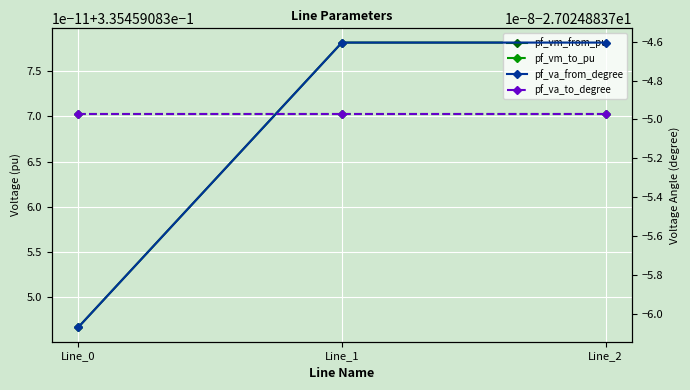

List the labels in order of pf_vm_to_pu value, smallest first.

Line_0, Line_1, Line_2